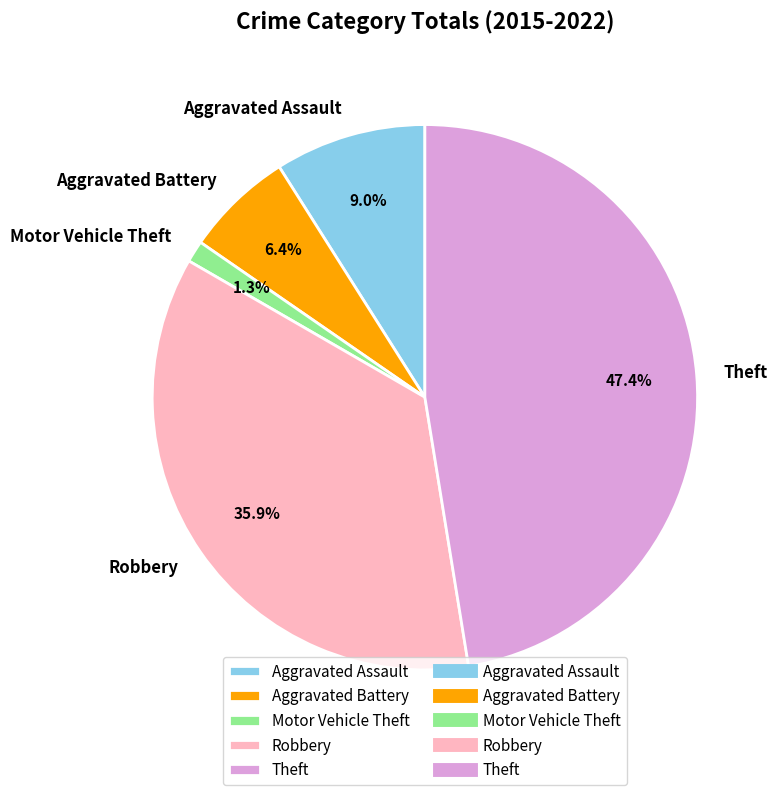

How many slices are in this pie chart?

5